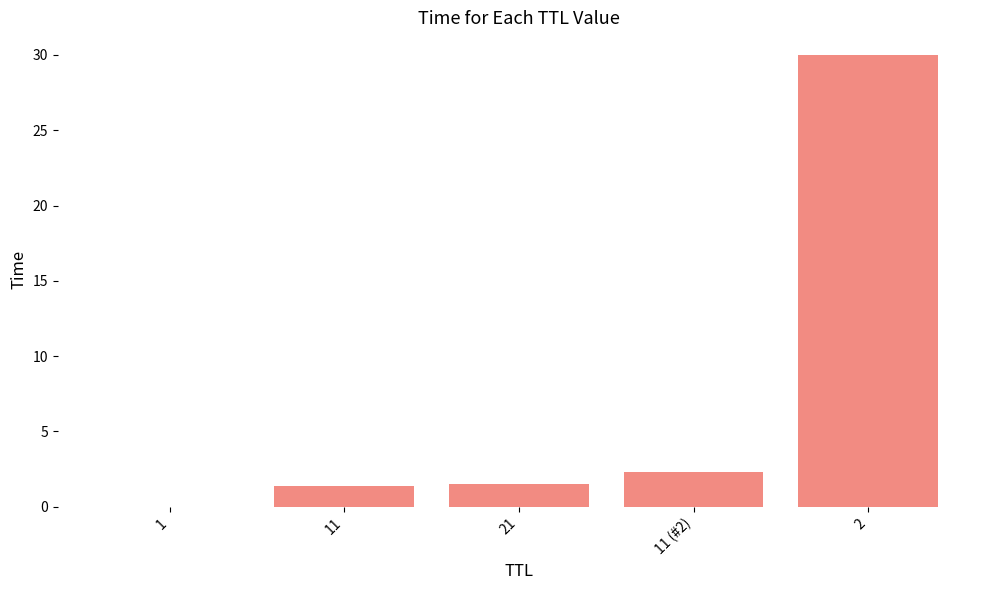

True or false: the data shows 43.7 at 2.

False